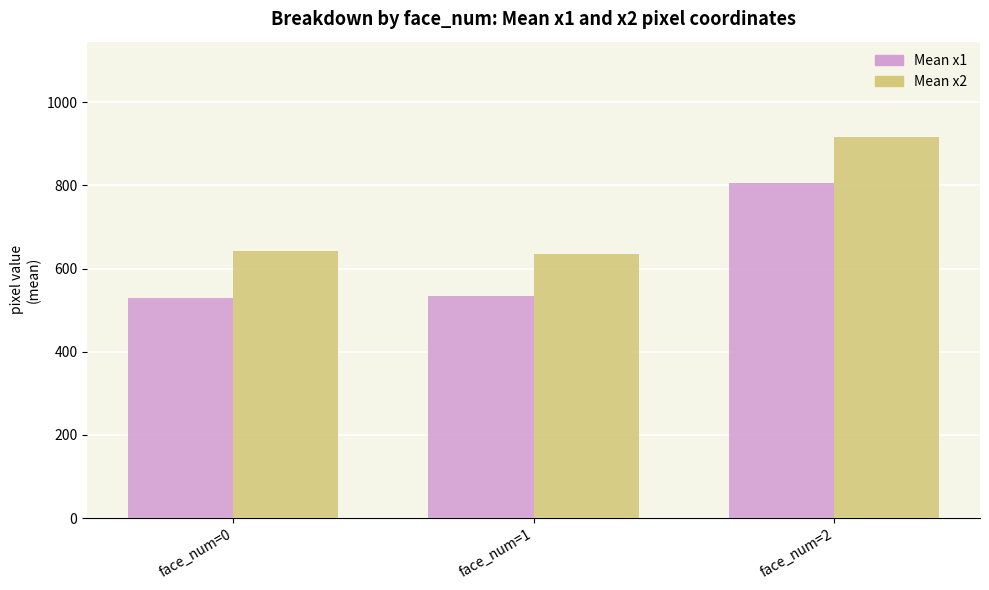

Is it true that Mean x2 equals 641.5 at face_num=0?

True